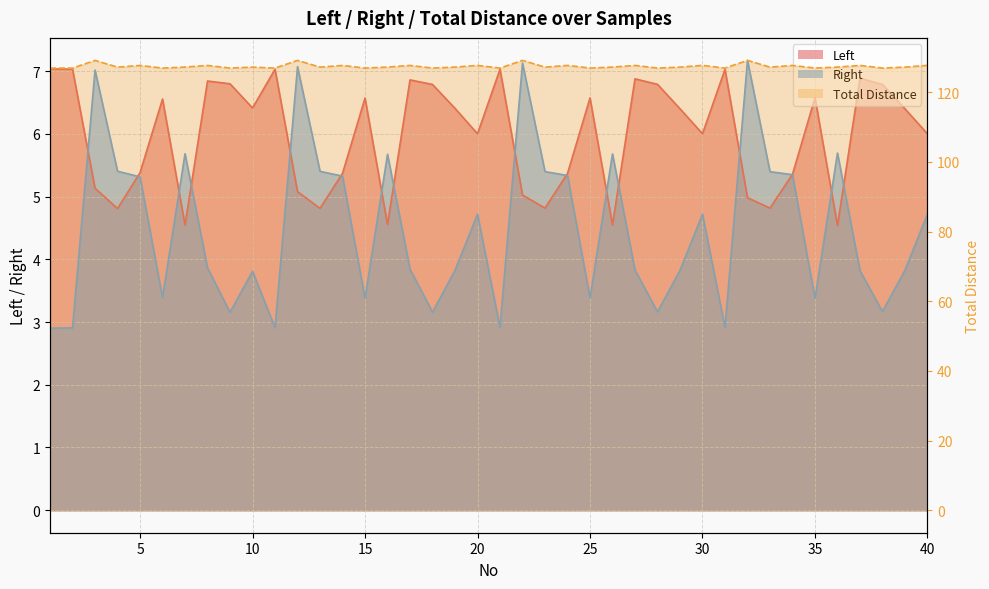

Reading left to right, list all the values displayed in this chart.

Left: 1=7.0	2=7.0	3=5.1	4=4.8	5=5.4	6=6.6	7=4.5	8=6.8	9=6.8	10=6.4	11=7.0	12=5.1	13=4.8	14=5.4	15=6.6	16=4.6	17=6.9	18=6.8	19=6.4	20=6.0	21=7.0	22=5.0	23=4.8	24=5.4	25=6.6	26=4.5	27=6.9	28=6.8	29=6.4	30=6.0	31=7.0	32=5.0	33=4.8	34=5.4	35=6.6	36=4.5	37=6.9	38=6.8	39=6.4	40=6.0
Right: 1=2.9	2=2.9	3=7.0	4=5.4	5=5.3	6=3.4	7=5.7	8=3.9	9=3.2	10=3.8	11=2.9	12=7.1	13=5.4	14=5.3	15=3.4	16=5.7	17=3.8	18=3.2	19=3.8	20=4.7	21=2.9	22=7.1	23=5.4	24=5.3	25=3.4	26=5.7	27=3.8	28=3.2	29=3.8	30=4.7	31=2.9	32=7.2	33=5.4	34=5.3	35=3.4	36=5.7	37=3.8	38=3.2	39=3.8	40=4.7
Total Distance: 1=127.0	2=127.0	3=129.2	4=127.2	5=127.7	6=127.0	7=127.3	8=127.7	9=127.0	10=127.2	11=127.0	12=129.2	13=127.2	14=127.7	15=127.0	16=127.3	17=127.7	18=127.0	19=127.3	20=127.7	21=127.0	22=129.2	23=127.2	24=127.7	25=127.0	26=127.3	27=127.7	28=127.0	29=127.2	30=127.7	31=127.0	32=129.2	33=127.2	34=127.7	35=127.0	36=127.3	37=127.7	38=127.0	39=127.2	40=127.7